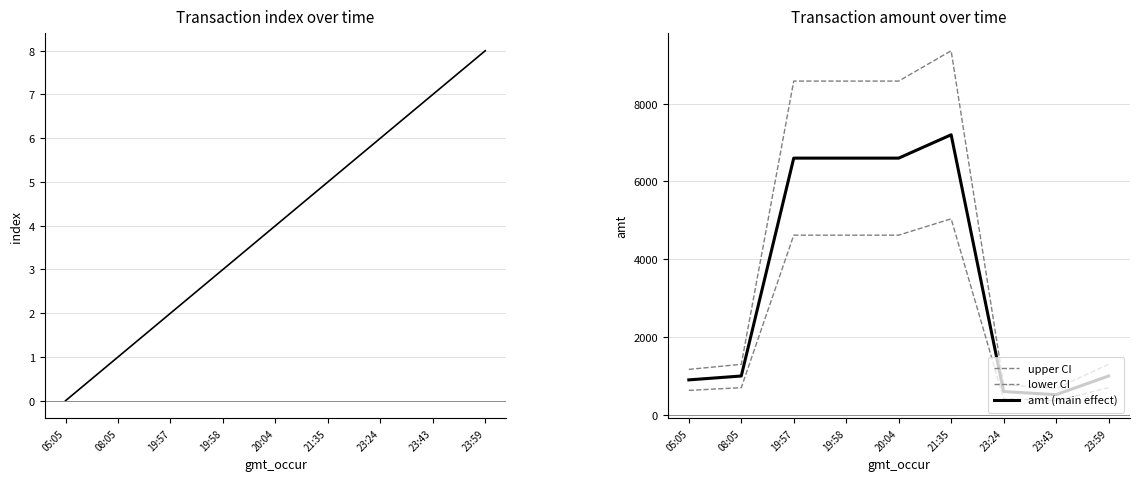

At 21:35, list the series in order from smallest to largest.

index, lower CI, amt (main effect), upper CI